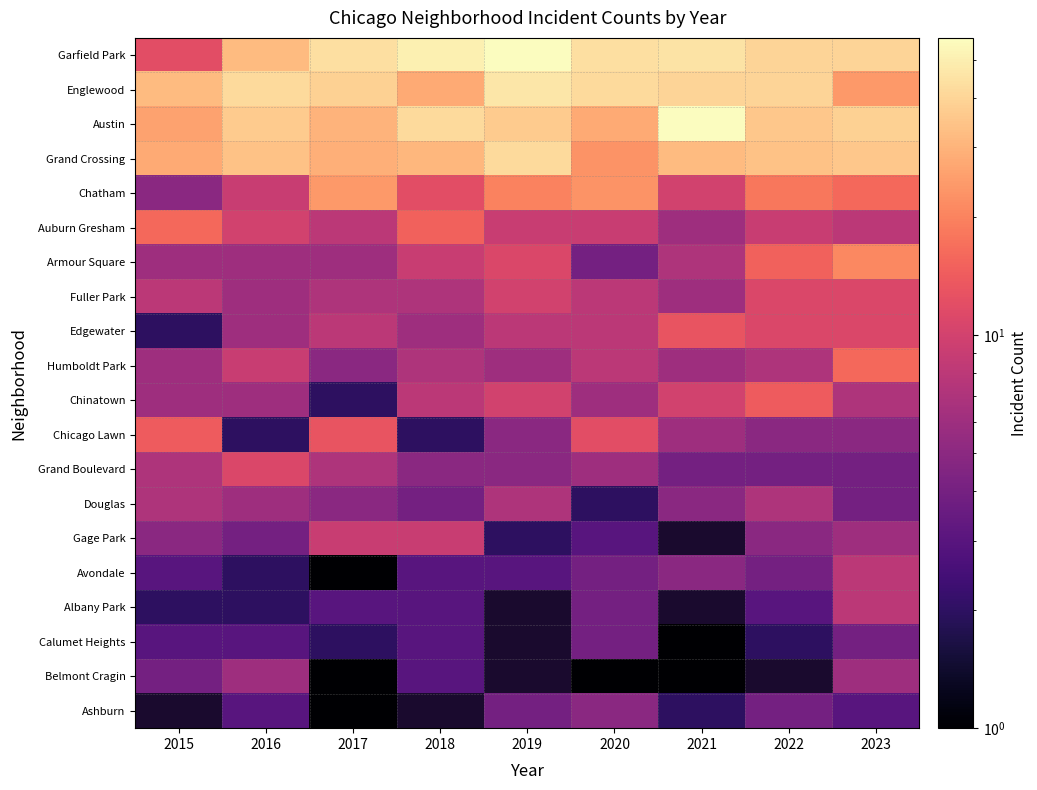

True or false: Calumet Heights has a value of 5.1 at 2018.

False